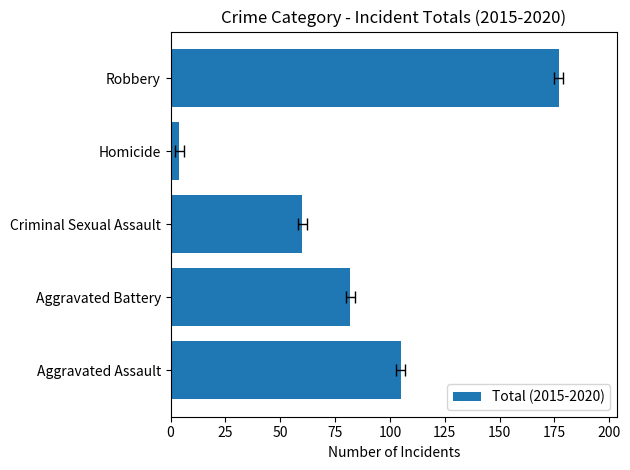

How many series are shown in this chart?

1